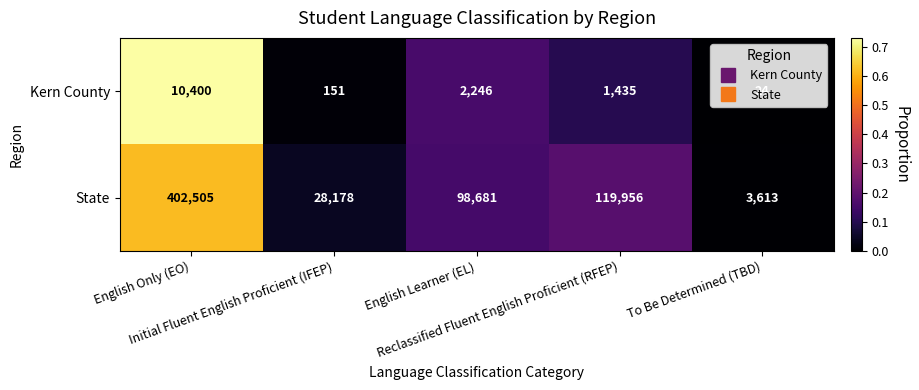

At which category does the chart reach its peak across all series?

English Only (EO)